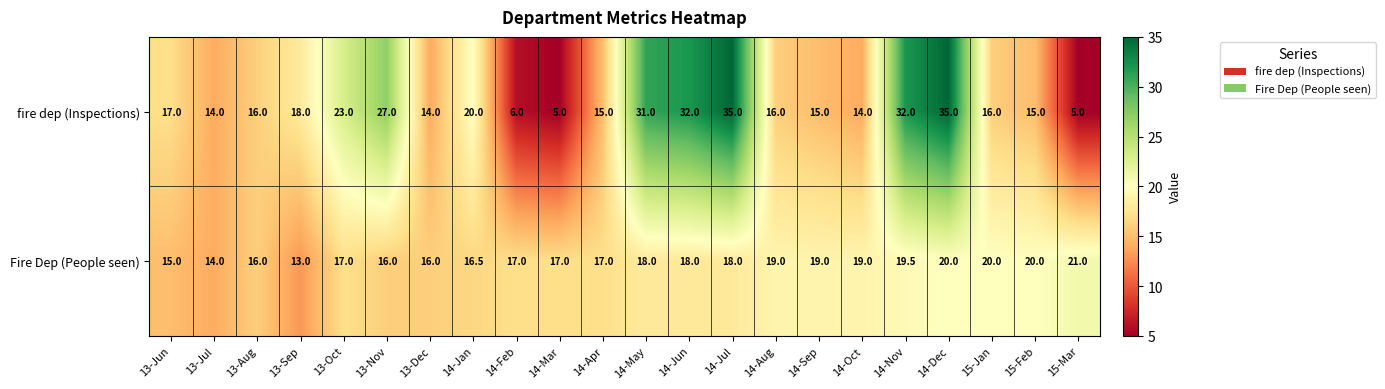

True or false: Fire Dep (People seen) has a value of 6.0 at 13-Nov.

False